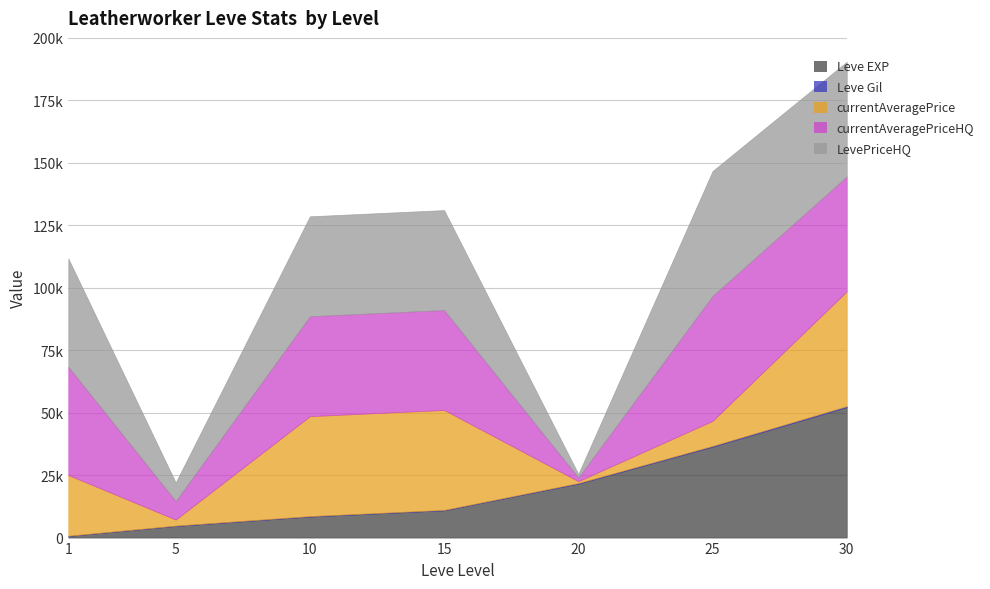

What is the value of the Leve EXP point at the 7th from the left?

52220